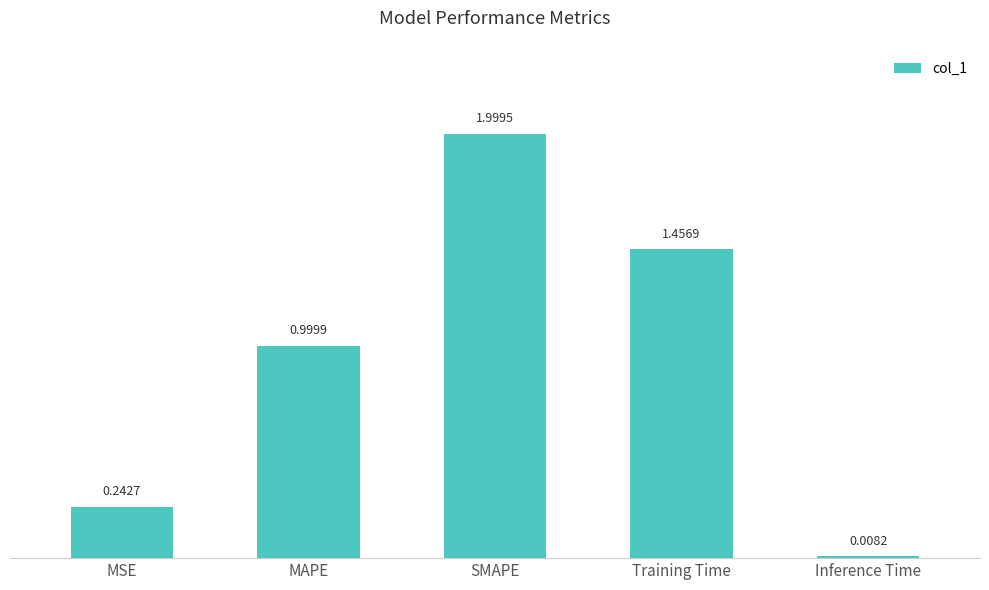

Which label corresponds to the largest value in the chart?

SMAPE